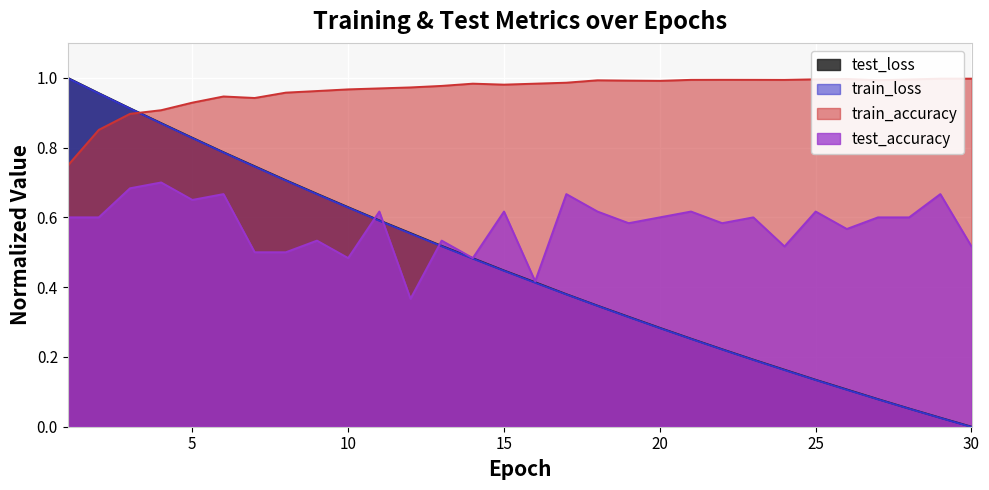

The test_loss series shows 0.5 at 19. True or false?

False